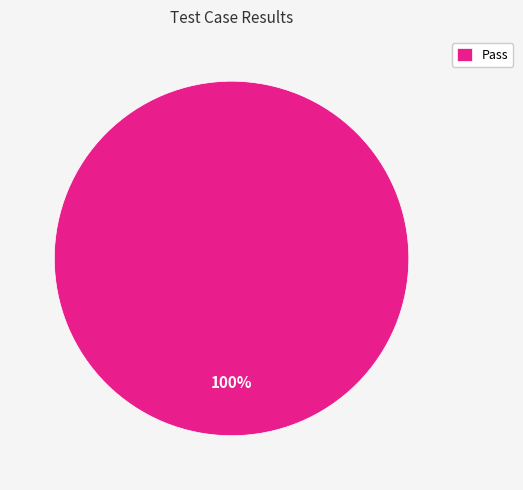

What percentage is the Pass slice, to the nearest percent?

100%